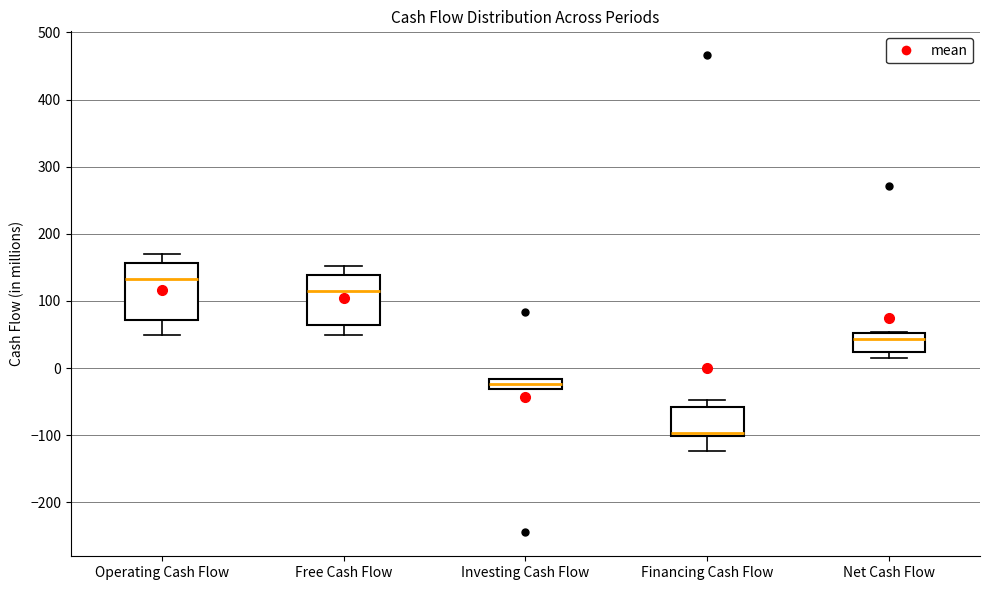

Which box has the lowest median line?

Financing Cash Flow